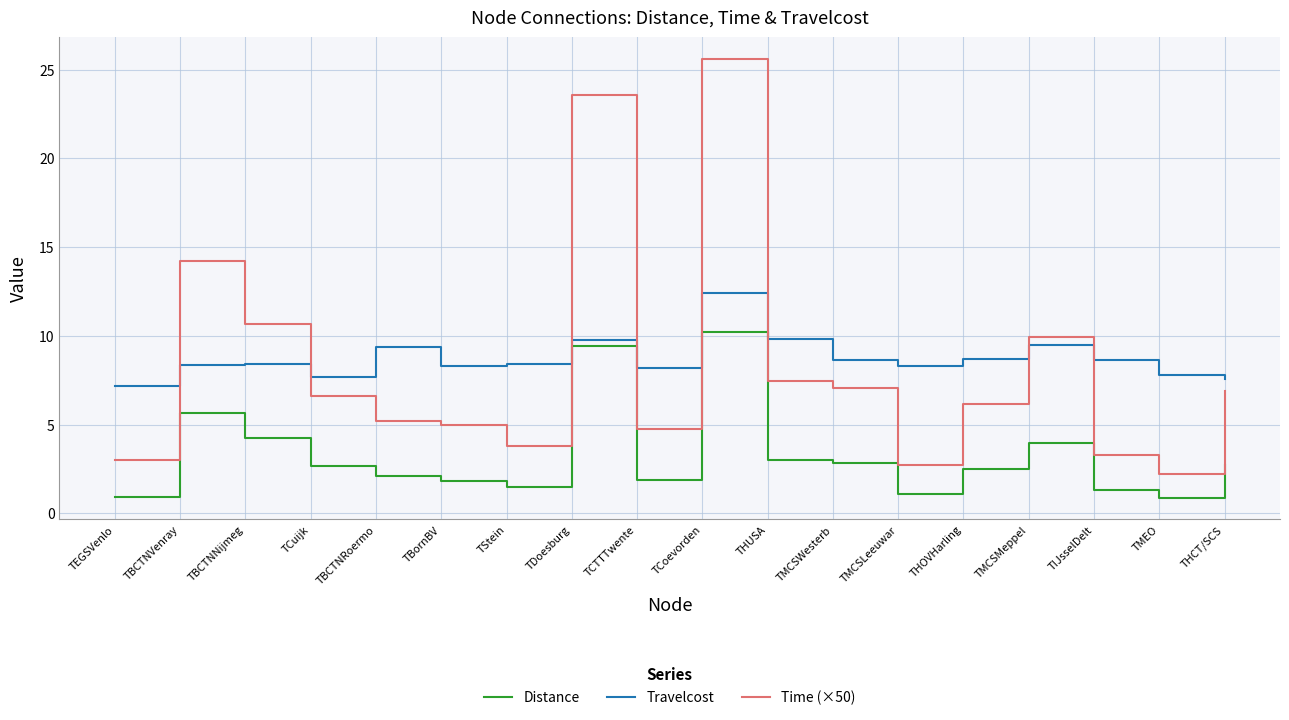

At which category is the sum across all series the highest?

TCoevorden